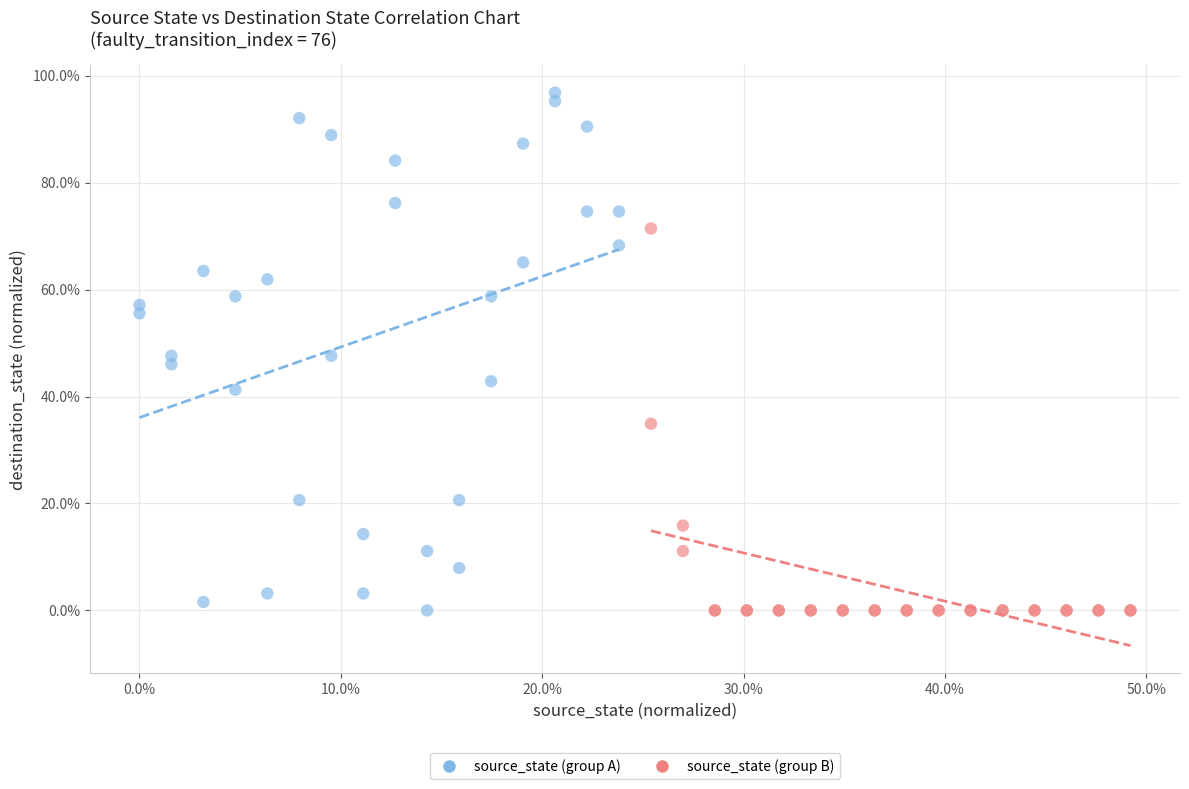

Which series has the widest spread of Y values?

source_state (group A)